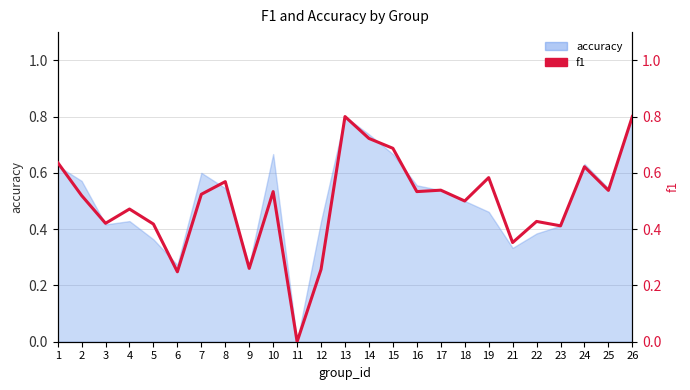

What is the approximate value at 22?

0.4